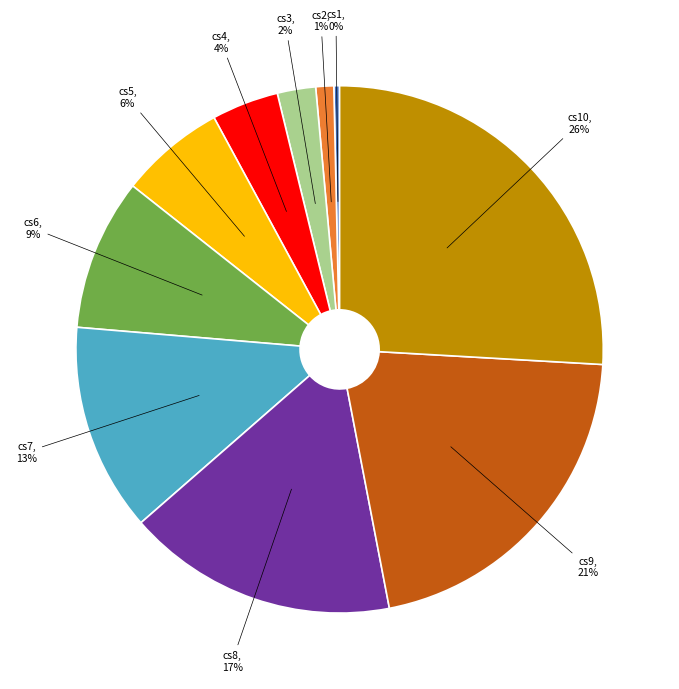

To the nearest percent, what is the difference between the largest and smallest slice percentages?

26%